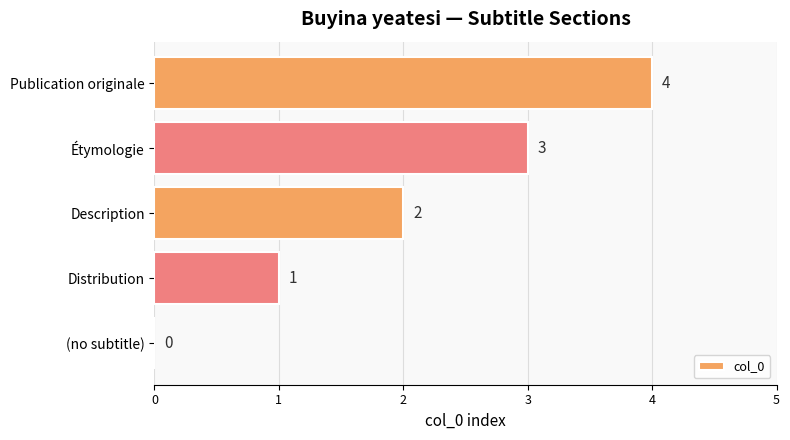

How many distinct data groups are displayed?

1